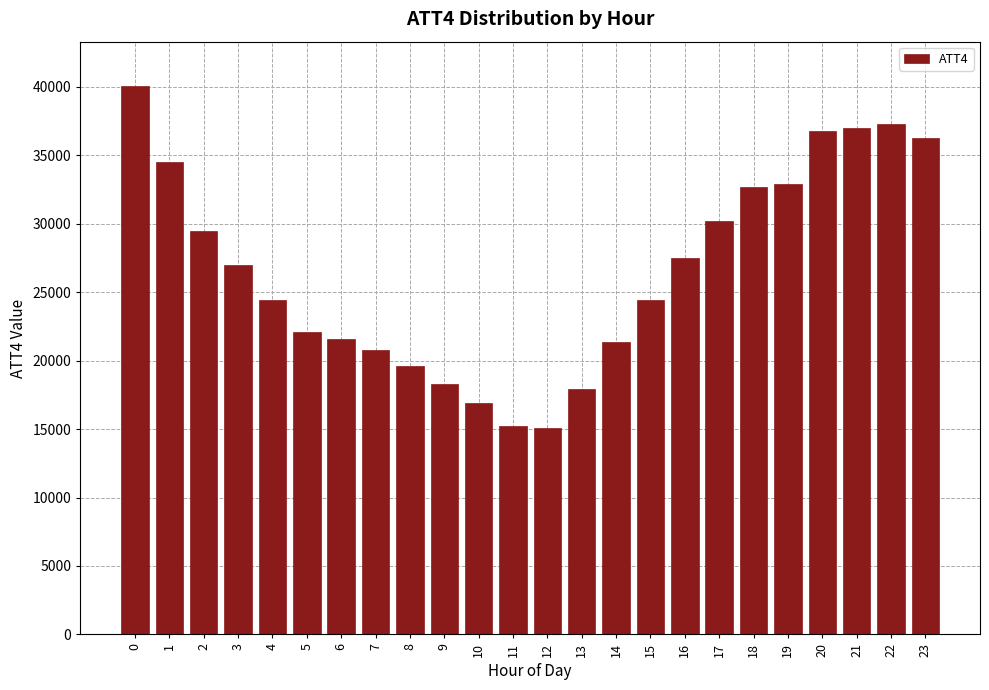

What is the change in value from 6 to 17?

+8600